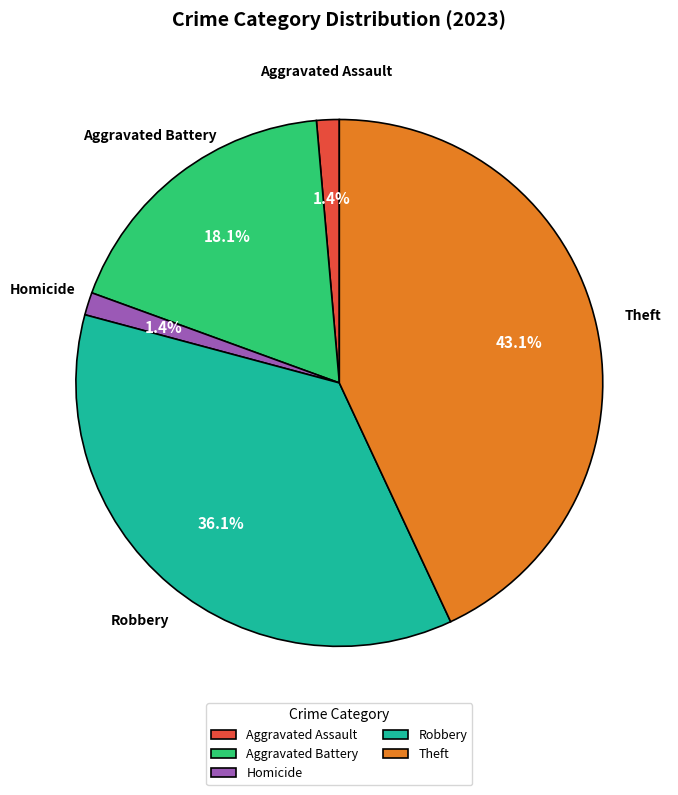

True or false: Homicide accounts for 11% of the total.

False